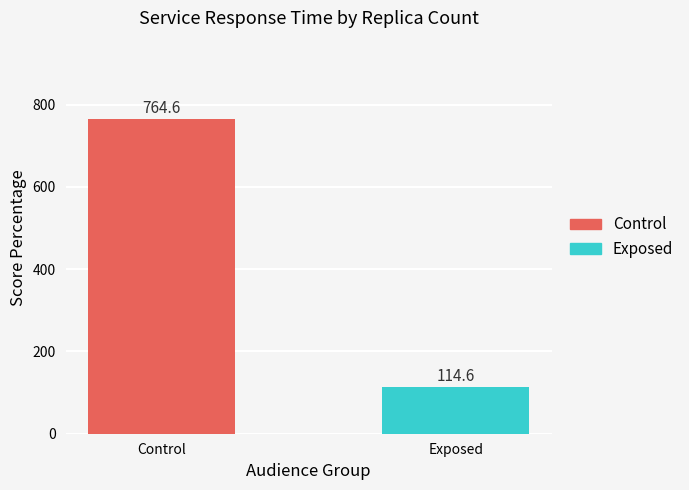

What is the ratio of the value at Control to the value at Exposed?

6.7